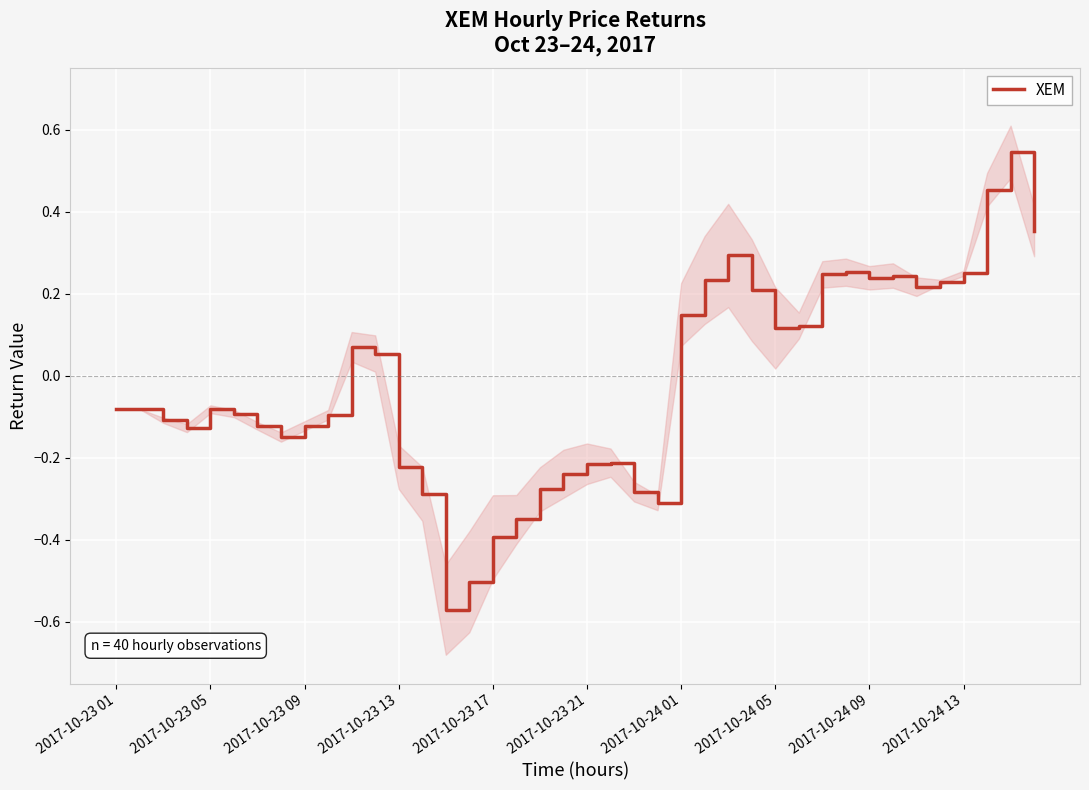

What is the change in value from 2017-10-23 09 to 24?

+0.3